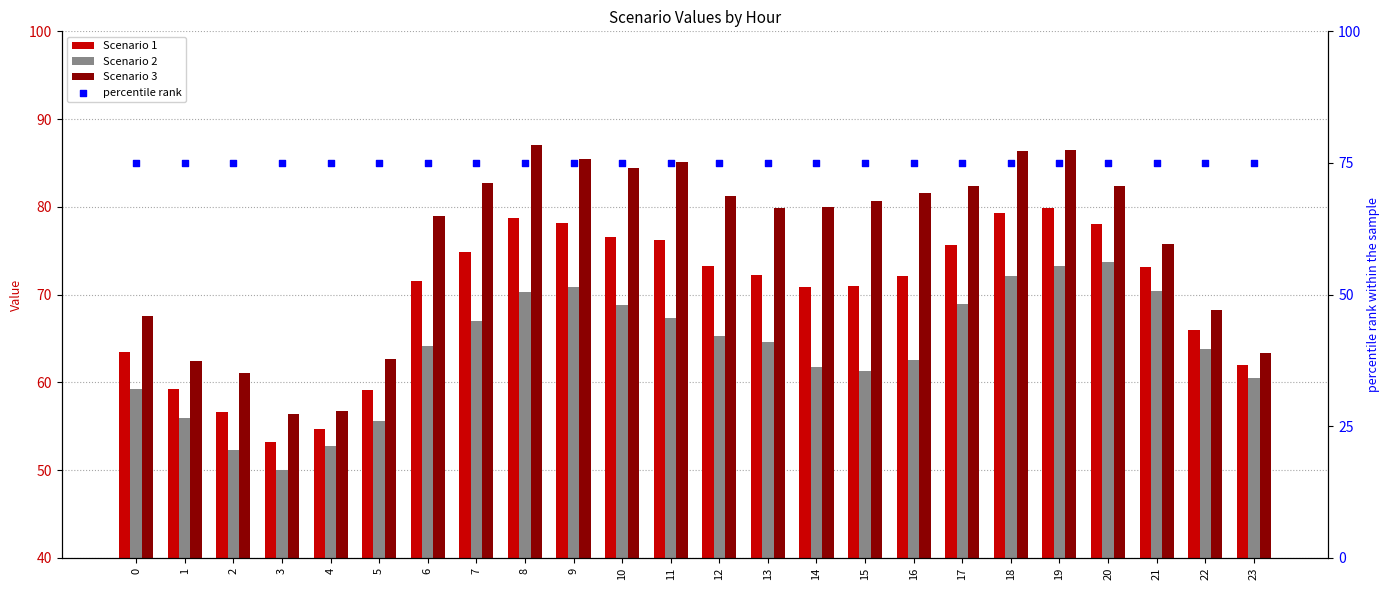

At how many categories does at least one series exceed 66?

24